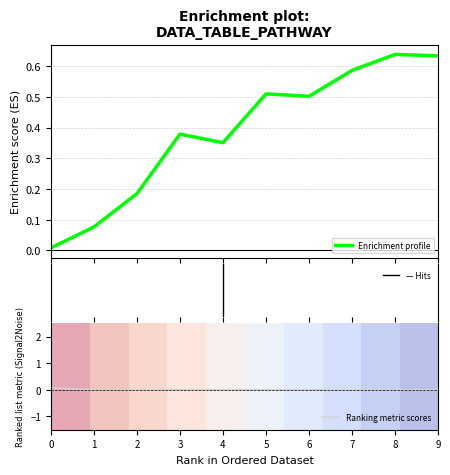

What is the value of the Enrichment profile point at the 8th from the left?

0.6